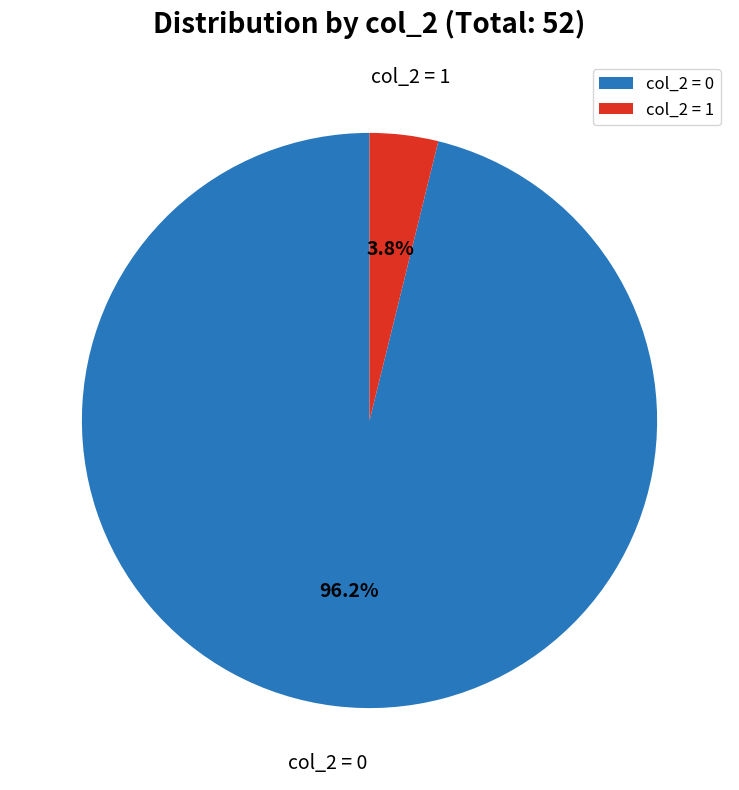

Rank the categories by value from highest to lowest.

col_2 = 0, col_2 = 1